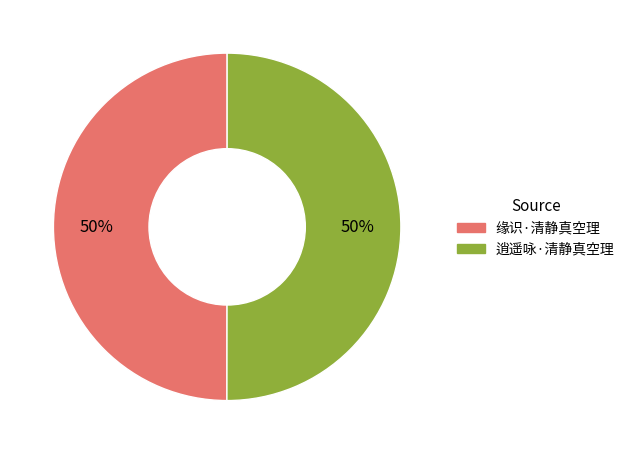

How many segments does this pie chart have?

2